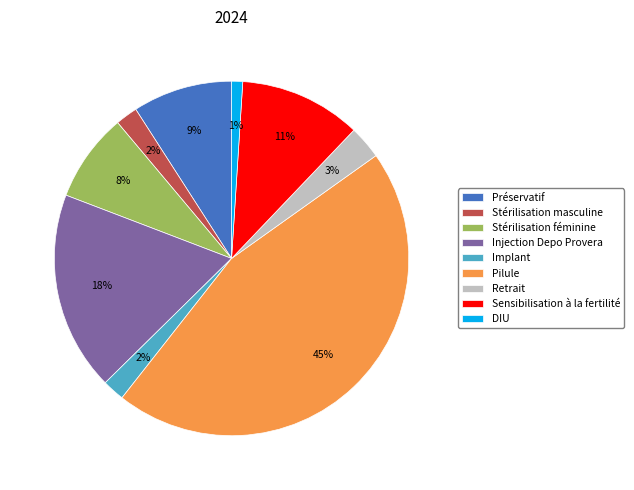

Combined, do Pilule and Injection Depo Provera account for over 50%?

Yes